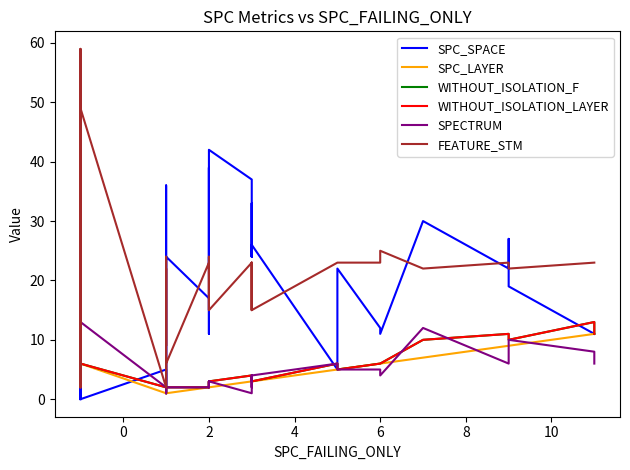

At how many categories does at least one series exceed 19?

34